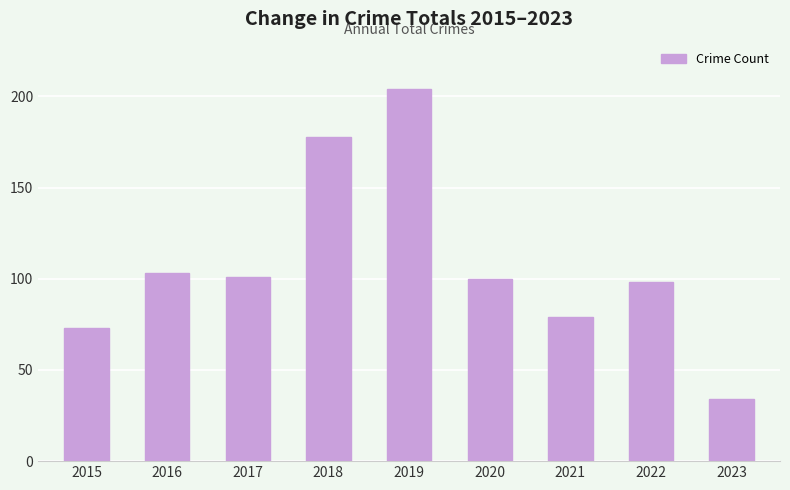

Between 2023 and 2015, which is larger?

2015